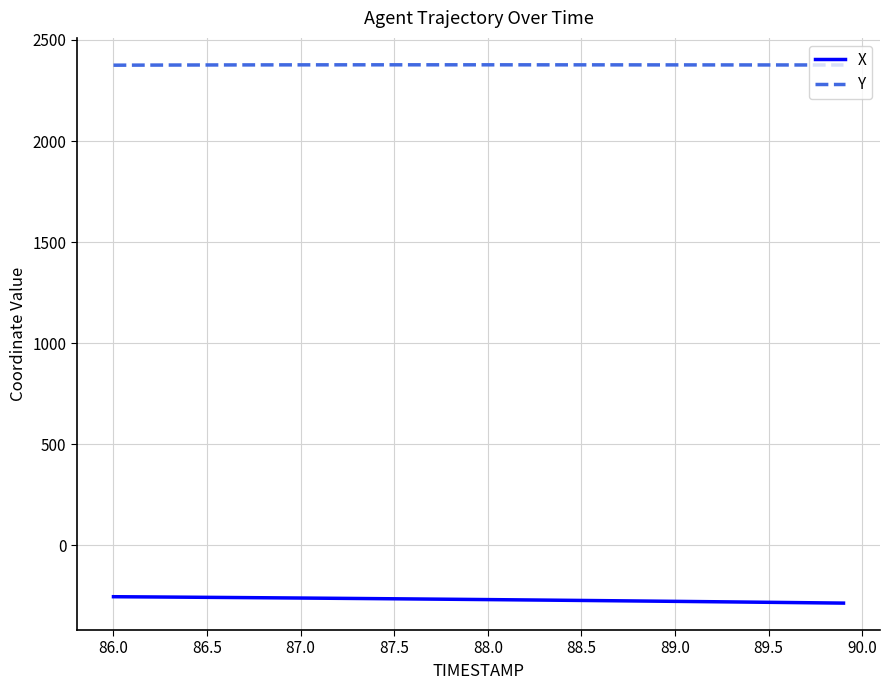

What is the difference between the second highest and minimum values in the Y series?

1.9